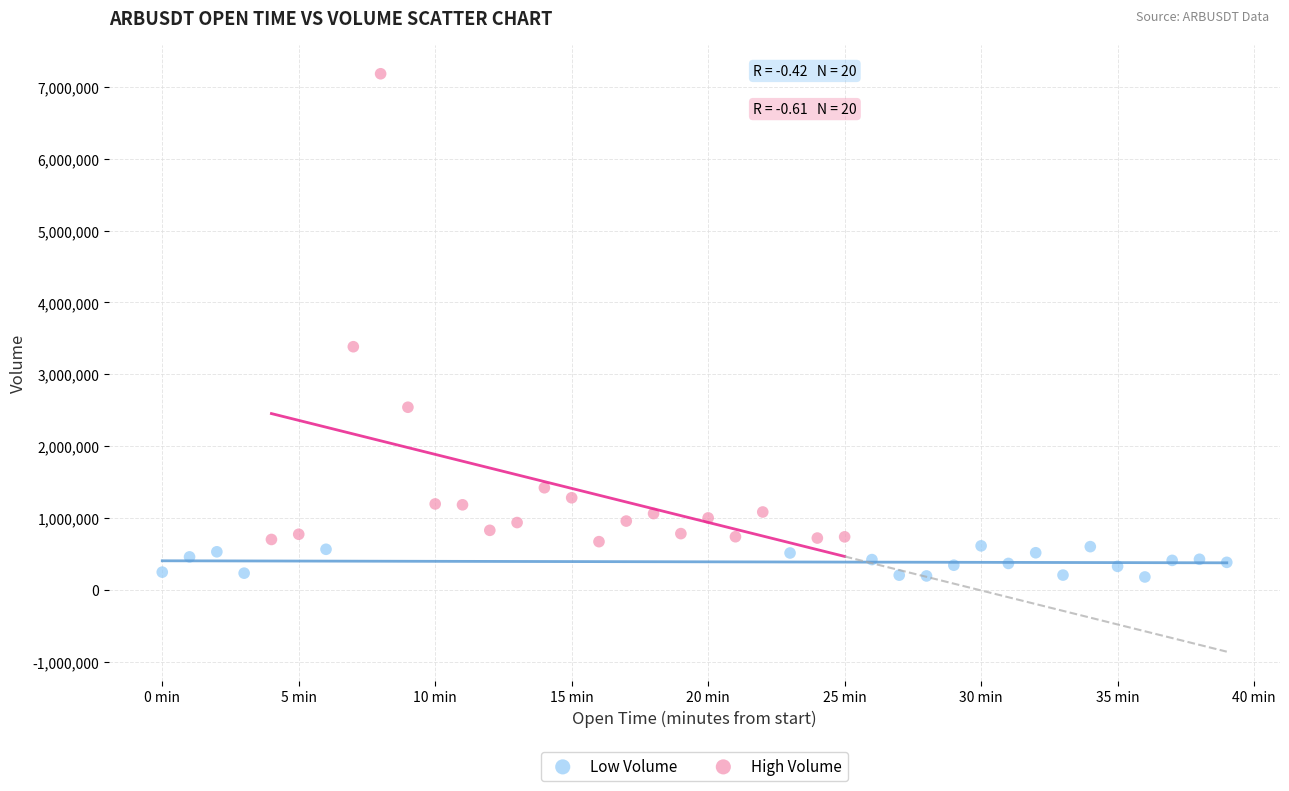

Which series reaches the maximum Y coordinate?

High Volume